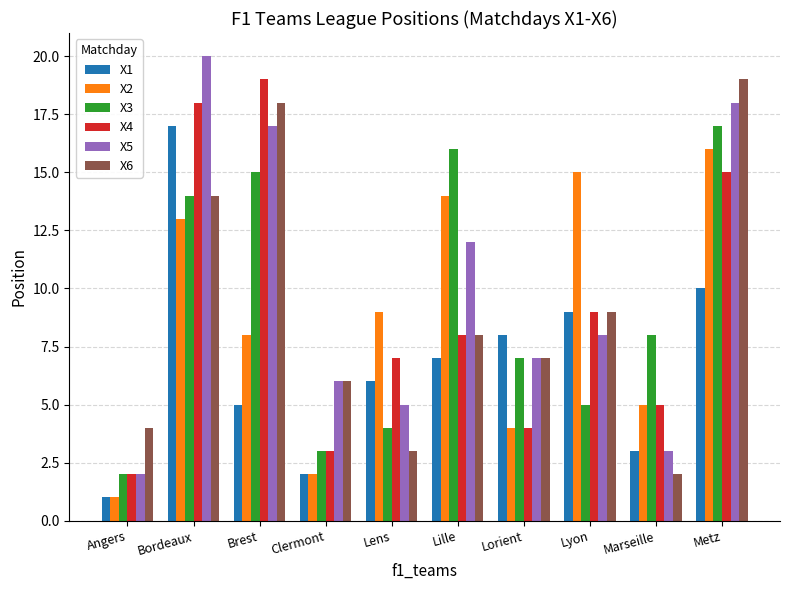

Rank the categories by X2 value from highest to lowest.

Metz, Lyon, Lille, Bordeaux, Lens, Brest, Marseille, Lorient, Clermont, Angers